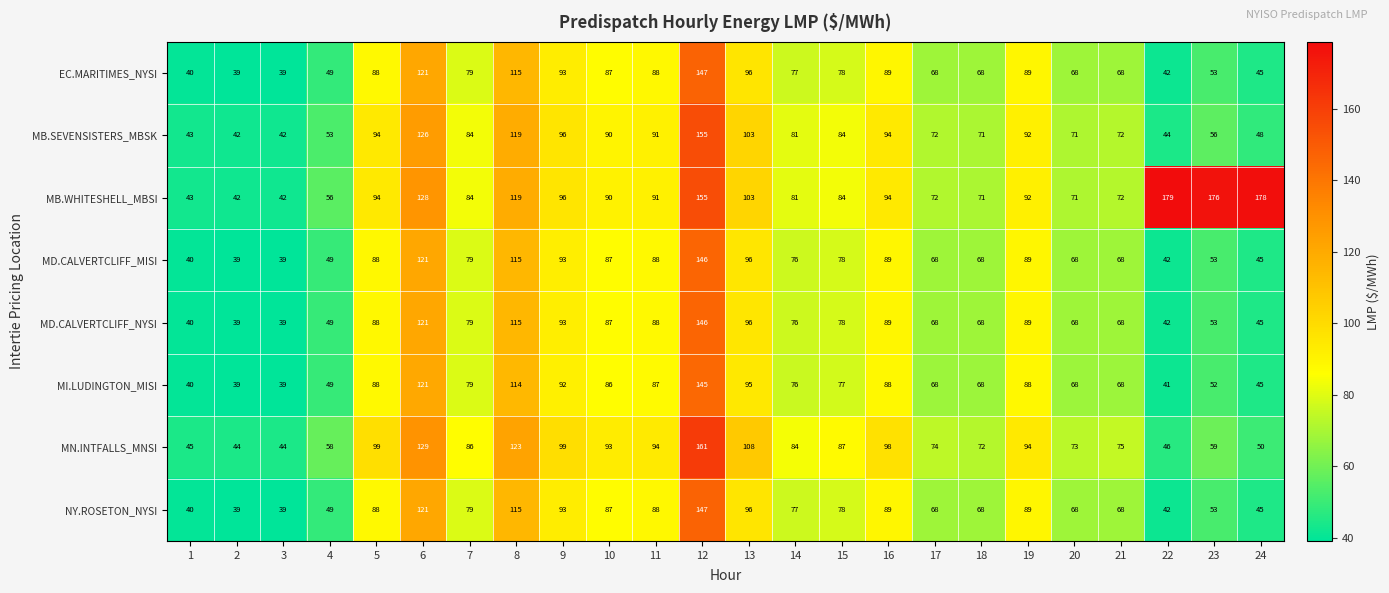

Which series has the largest total across all categories?

MB.WHITESHELL_MBSI